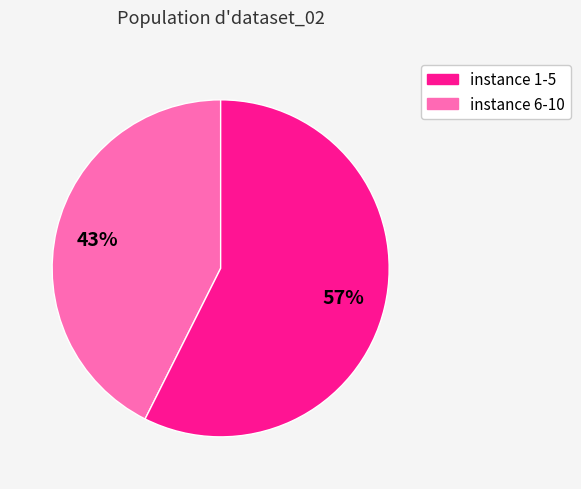

To the nearest percent, what is the average slice percentage?

50%